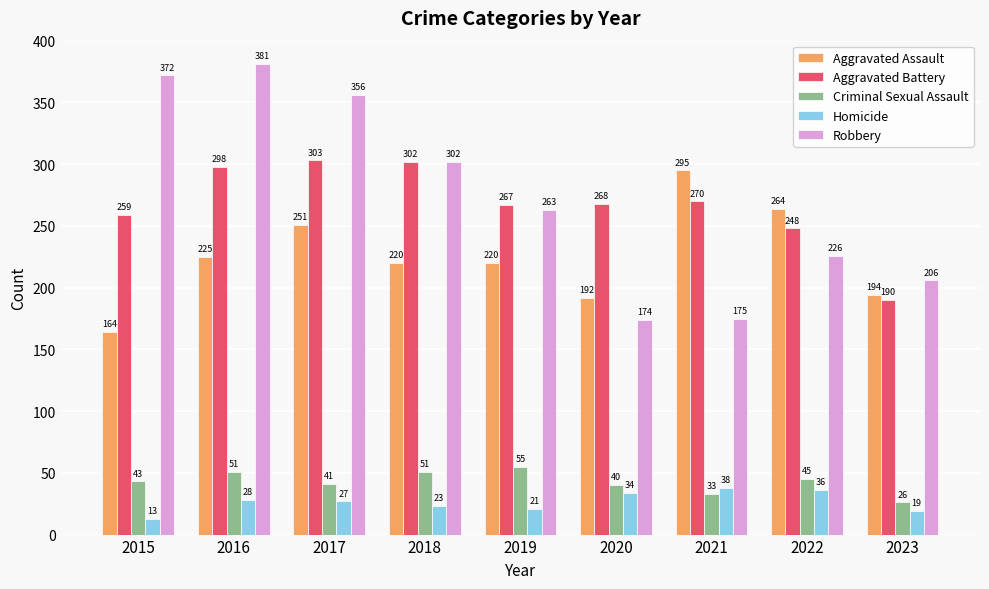

At 2015, list the series in order from largest to smallest.

Robbery, Aggravated Battery, Aggravated Assault, Criminal Sexual Assault, Homicide